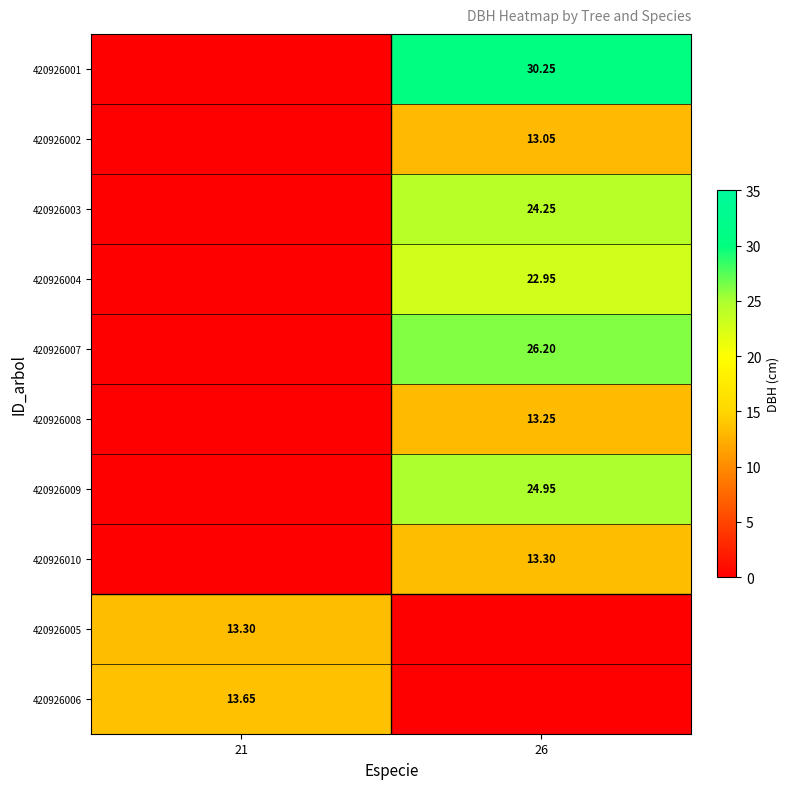

Is the value of 420926009 at 26 greater than the value of 420926003 at 26?

Yes